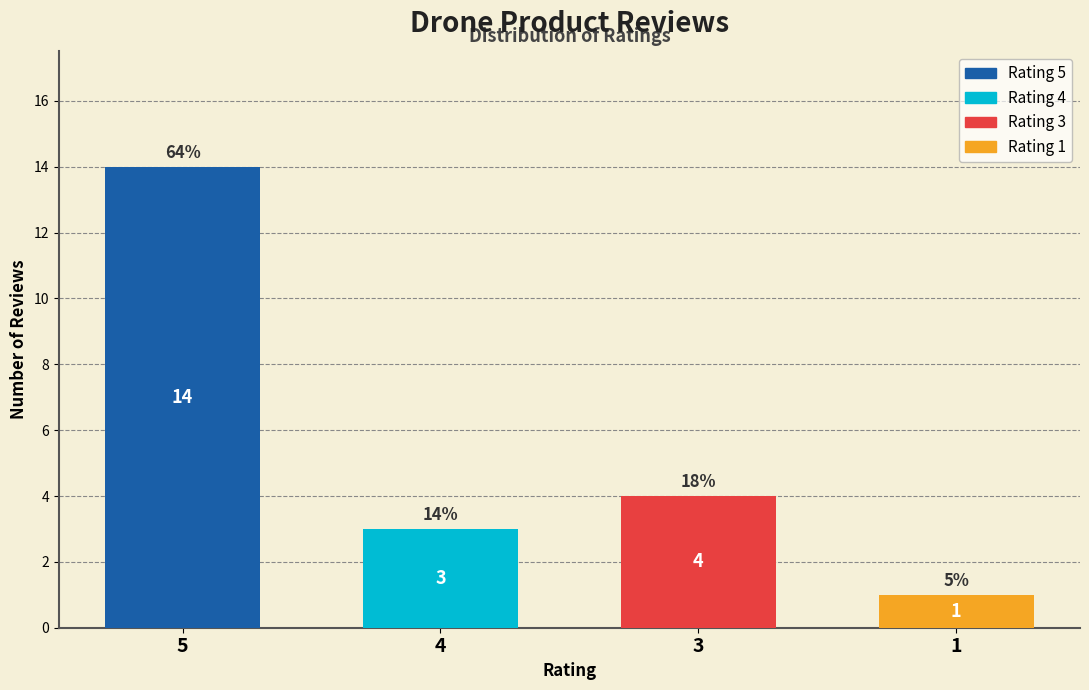

What is the change in value from 4 to 3?

+1